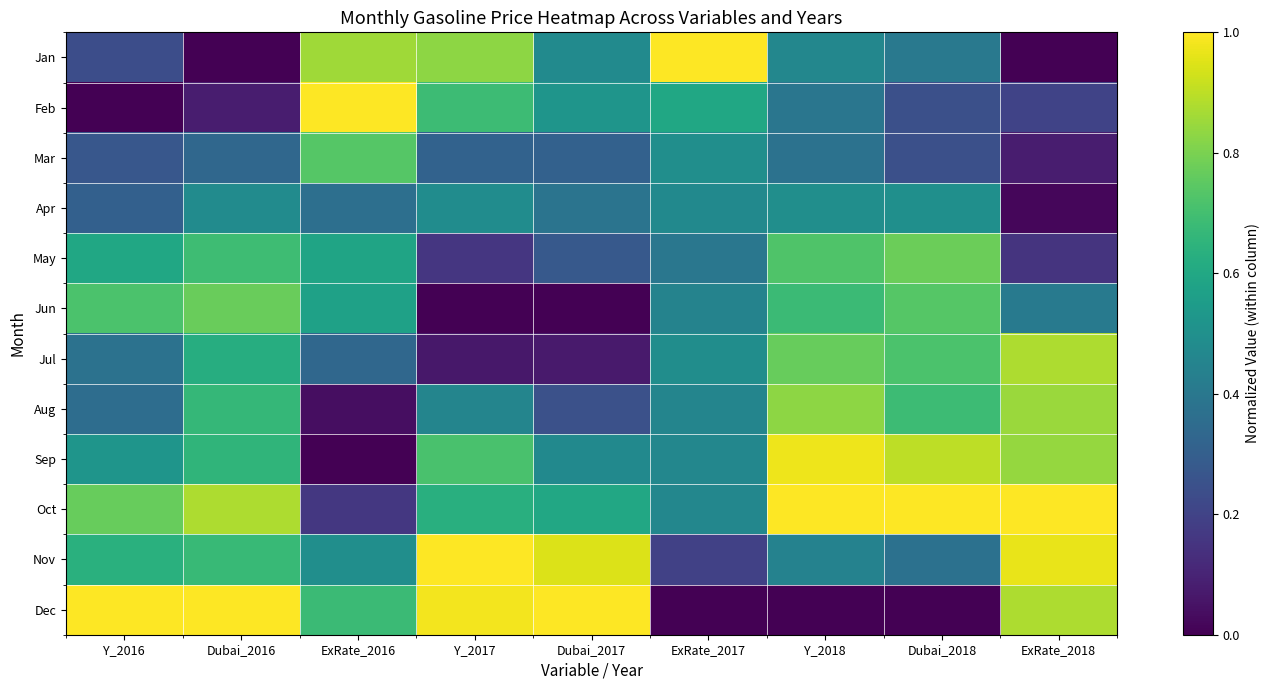

How many categories are shown in the chart?

9